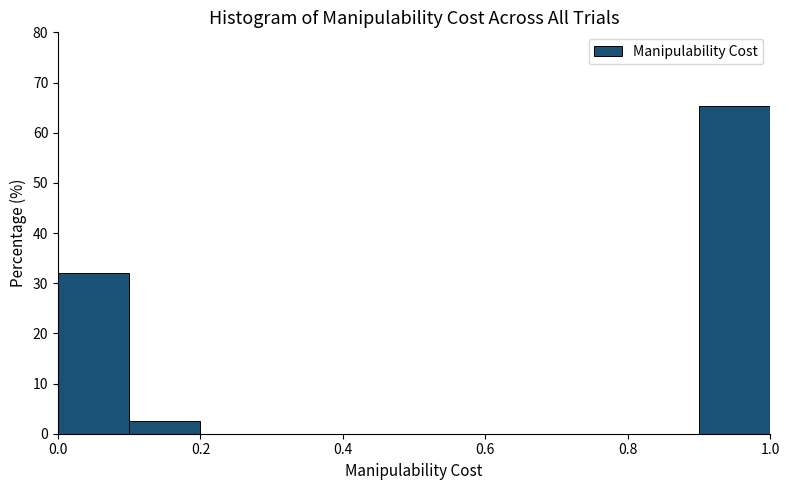

Reading left to right, list every bar in this chart as the range it spans on the x-axis followed by its height. The values are not printed on the chart, so give them approximately, as read against the axis.

0.0 to 0.1: 32
0.1 to 0.2: 3
0.2 to 0.3: 0
0.3 to 0.4: 0
0.4 to 0.5: 0
0.5 to 0.6: 0
0.6 to 0.7: 0
0.7 to 0.8: 0
0.8 to 0.9: 0
0.9 to 1.0: 65